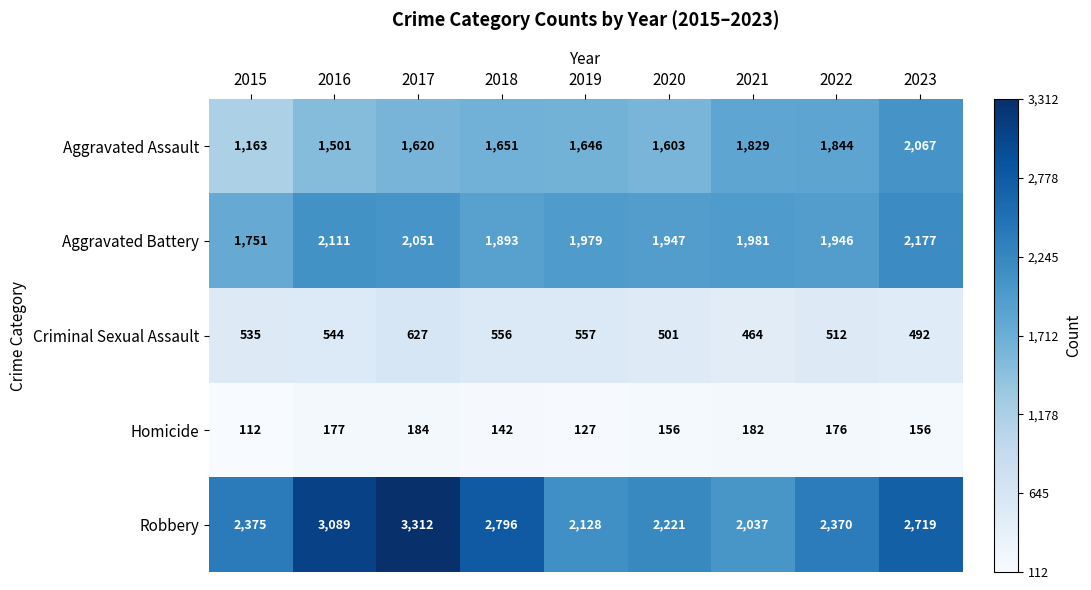

What is the sum of the Robbery values at 2017 and 2021?

5349